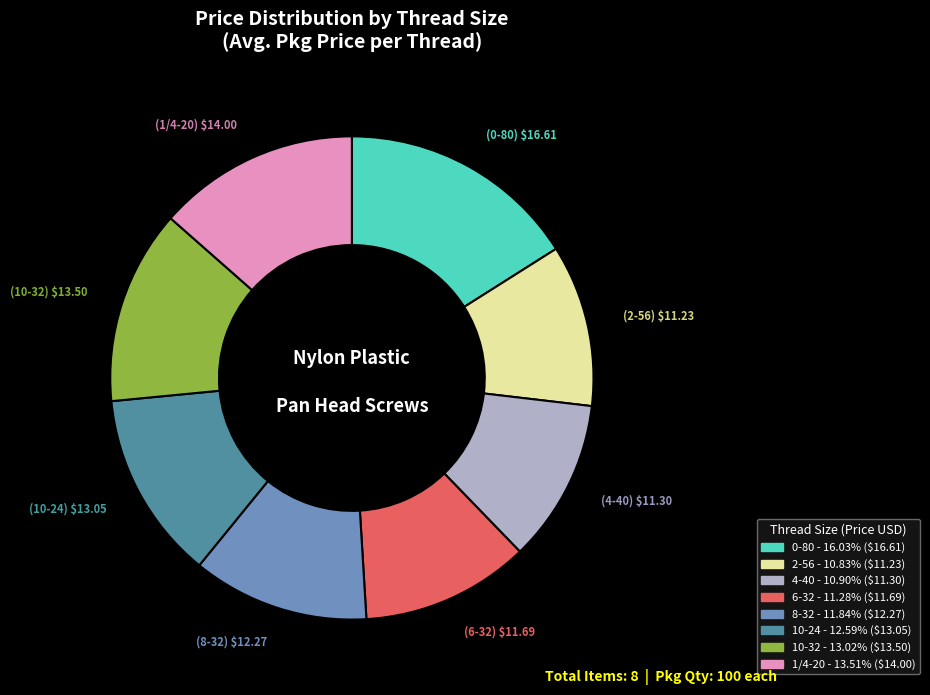

How many slices are in this pie chart?

8